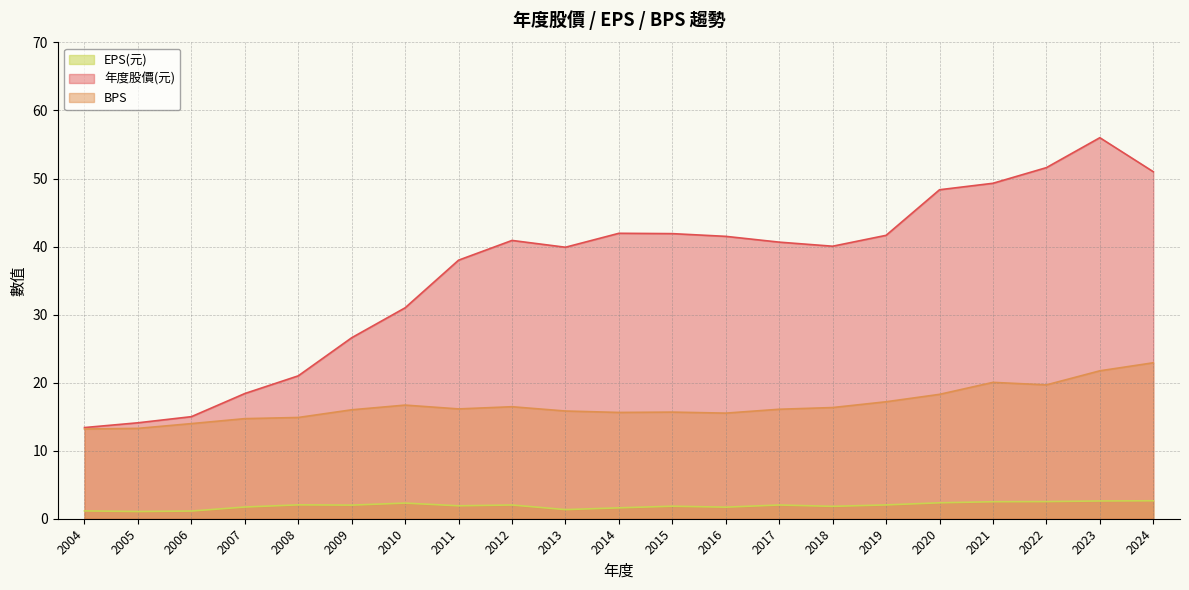

Between 2005 and 2024, which is larger?

2024